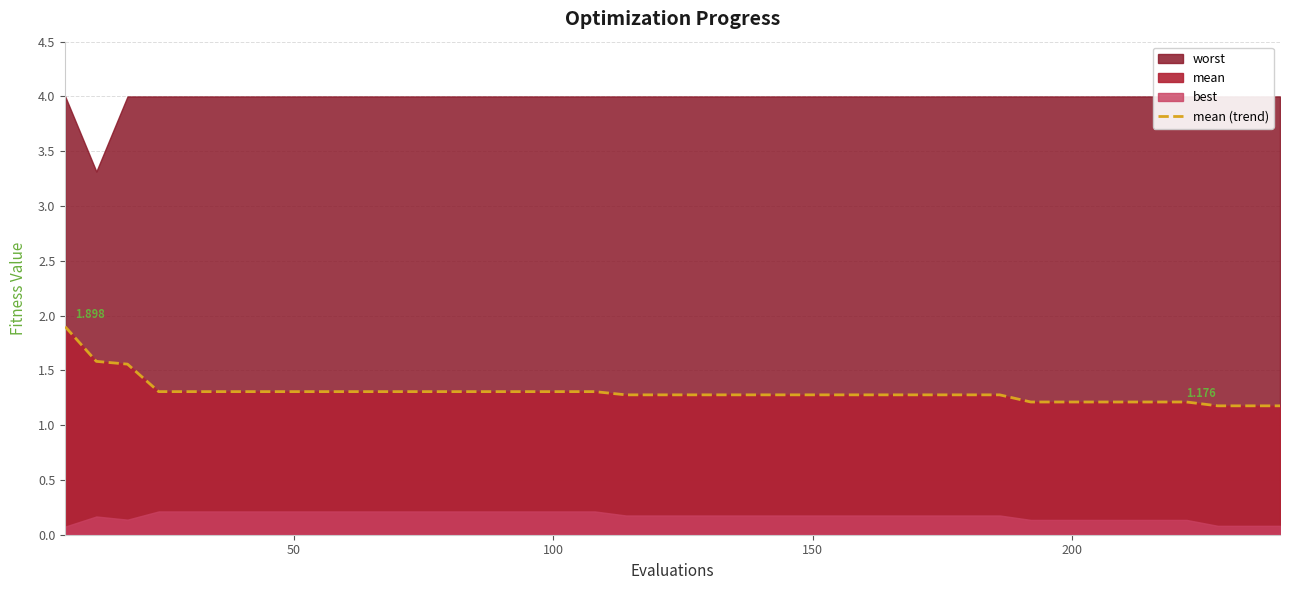

What is the average value?

1.3